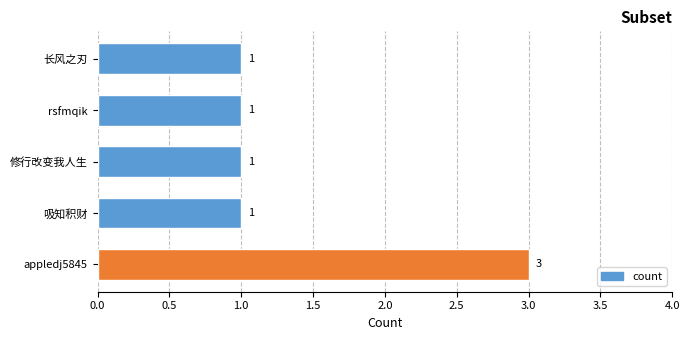

What is the label of the 4th bar from the bottom?

rsfmqik